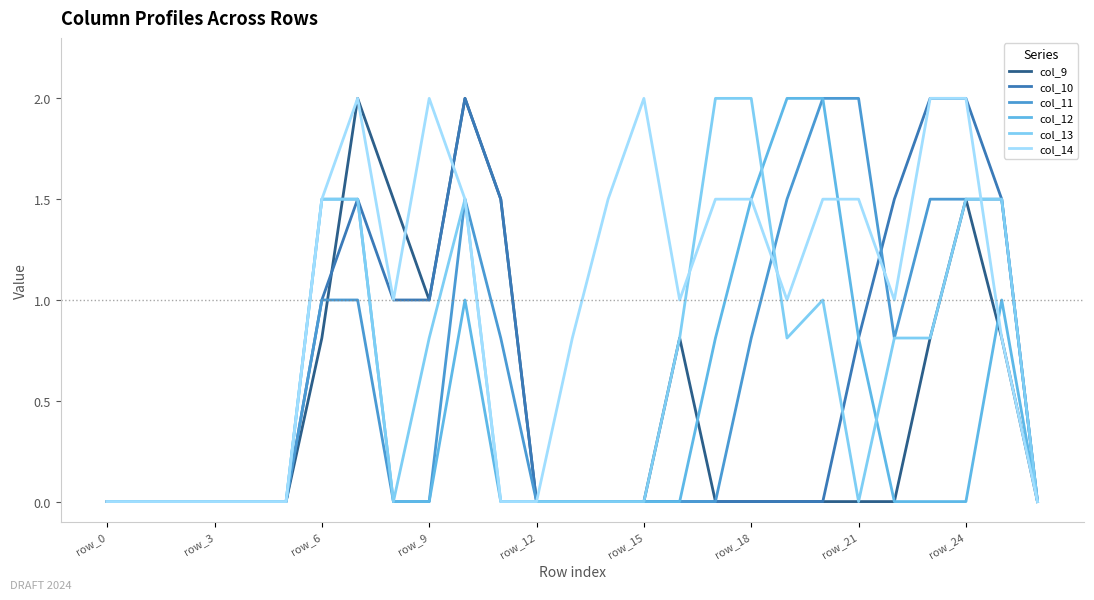

Does the chart have visible grid lines?

No